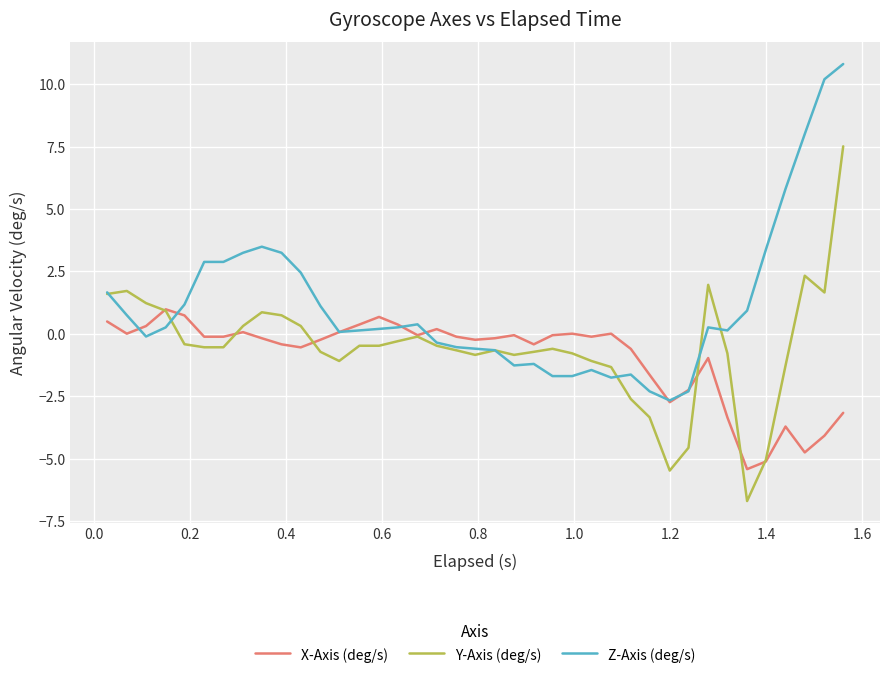

What is the minimum value for Z-Axis (deg/s)?

-2.7